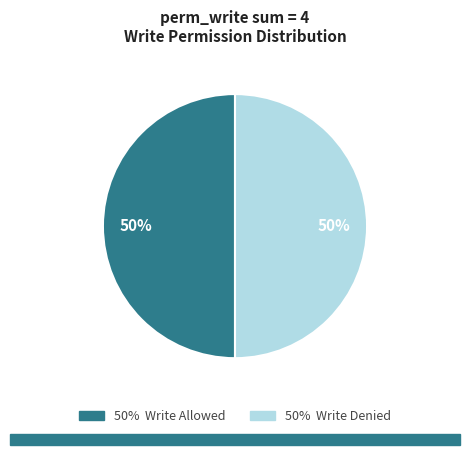

To the nearest percent, what is the difference between the largest and smallest slice percentages?

0%